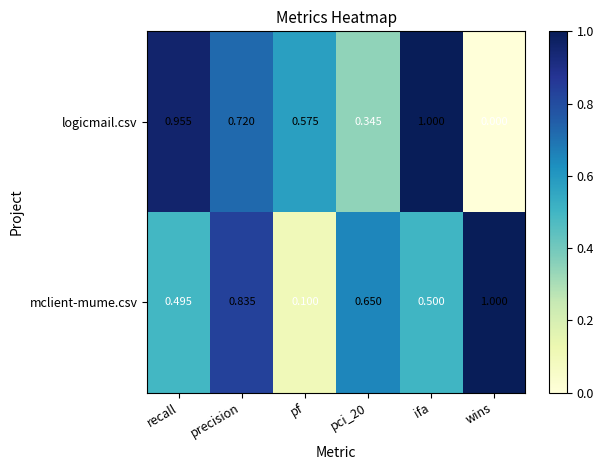

Rank the series by their average value, from highest to lowest.

logicmail.csv, mclient-mume.csv